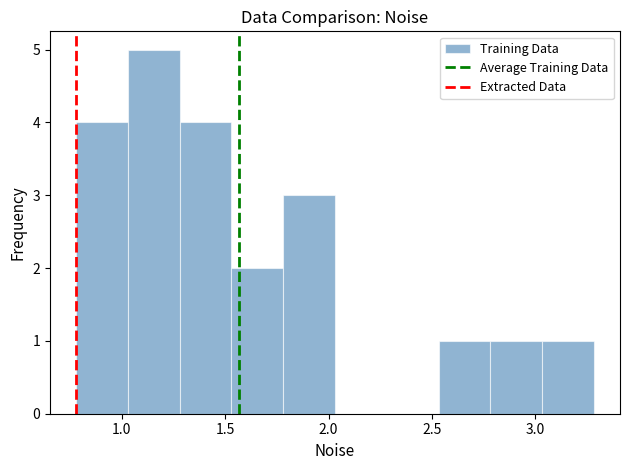

How tall is the bar that spans 1.30 to 1.55 on the x-axis? Neither the bar edges nor the heights are printed on the chart, so give them approximately, as read against the axes.

4